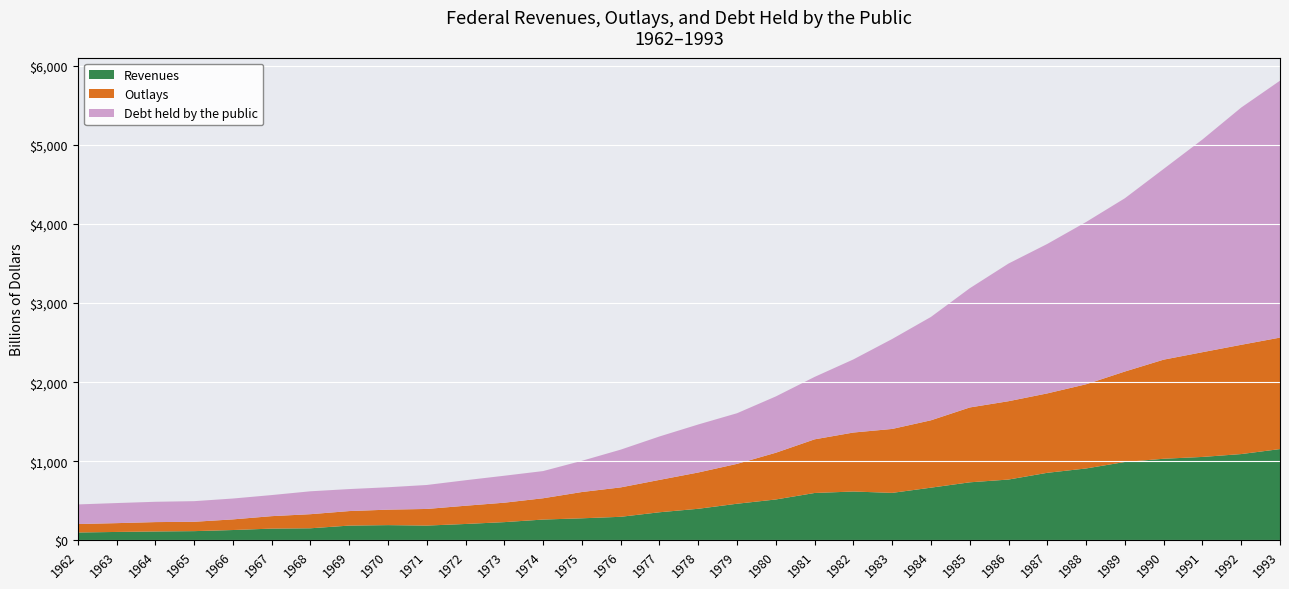

Reading right to left, list all the values displayed in this chart.

Revenues: 1154.3	1091.2	1055.0	1032.0	991.1	909.2	854.3	769.2	734.0	666.4	600.6	617.8	599.3	517.1	463.3	399.6	355.6	298.1	279.1	263.2	230.8	207.3	187.1	192.8	186.9	153.0	148.8	130.8	116.8	112.6	106.6	99.7
Outlays: 1409.4	1381.5	1324.2	1253.0	1143.7	1064.4	1004.0	990.4	946.3	851.8	808.4	745.7	678.2	590.9	504.0	458.7	409.2	371.8	332.3	269.4	245.7	230.7	210.2	195.6	183.6	178.1	157.5	134.5	118.2	118.5	111.3	106.8
Debt held by the public: 3248.4	2999.7	2689.0	2411.6	2190.7	2051.6	1889.8	1740.6	1507.3	1307.0	1137.3	924.6	789.4	711.9	640.3	607.1	549.1	477.4	394.7	343.7	340.9	322.4	303.0	283.2	278.1	289.5	266.6	263.7	260.8	256.8	254.0	248.0